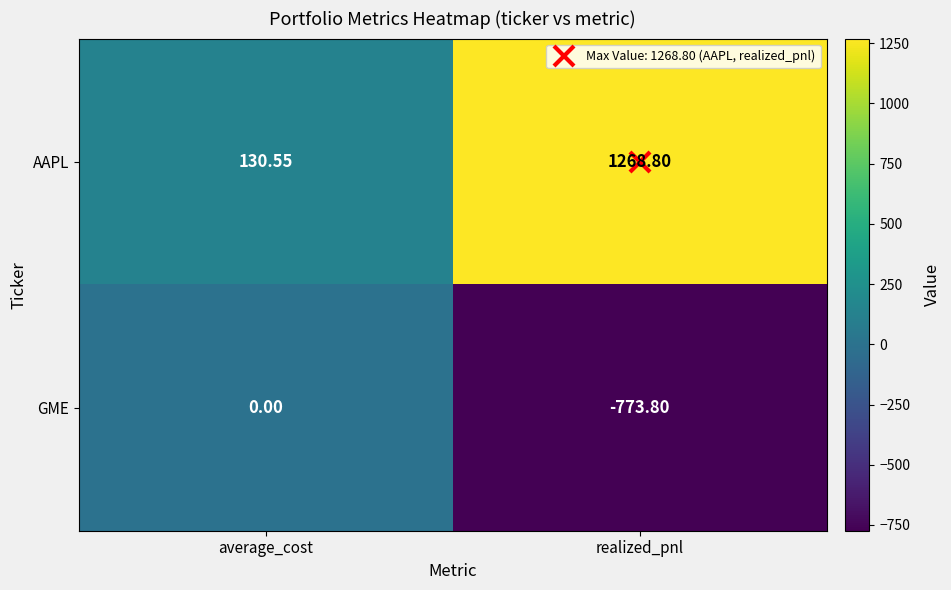

Where is AAPL nearest to the value 699?

average_cost